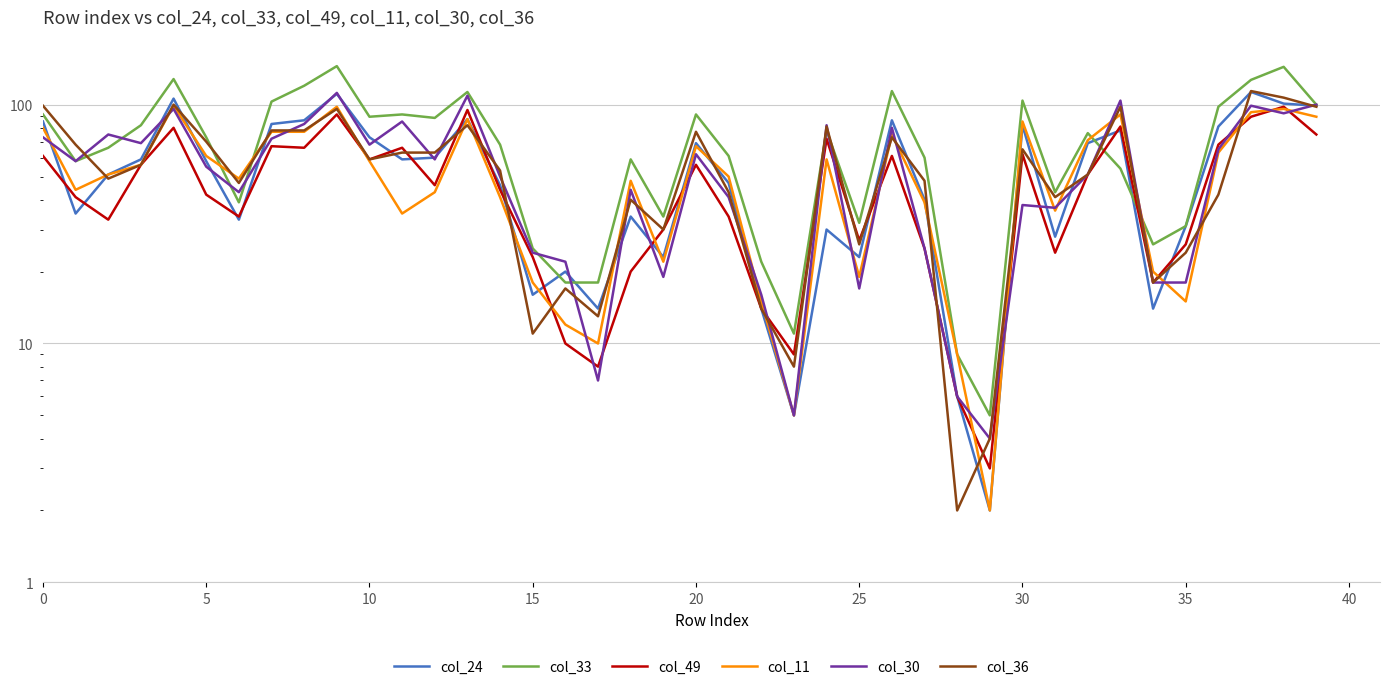

How many values in the col_30 series are below 58?

20